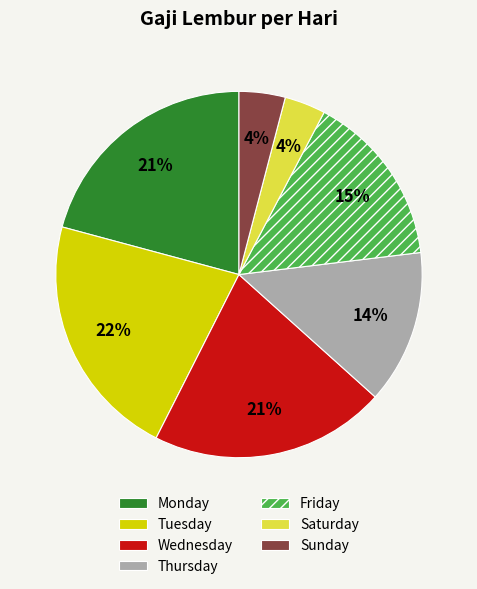

Is it true that Thursday is 24% of the pie?

False